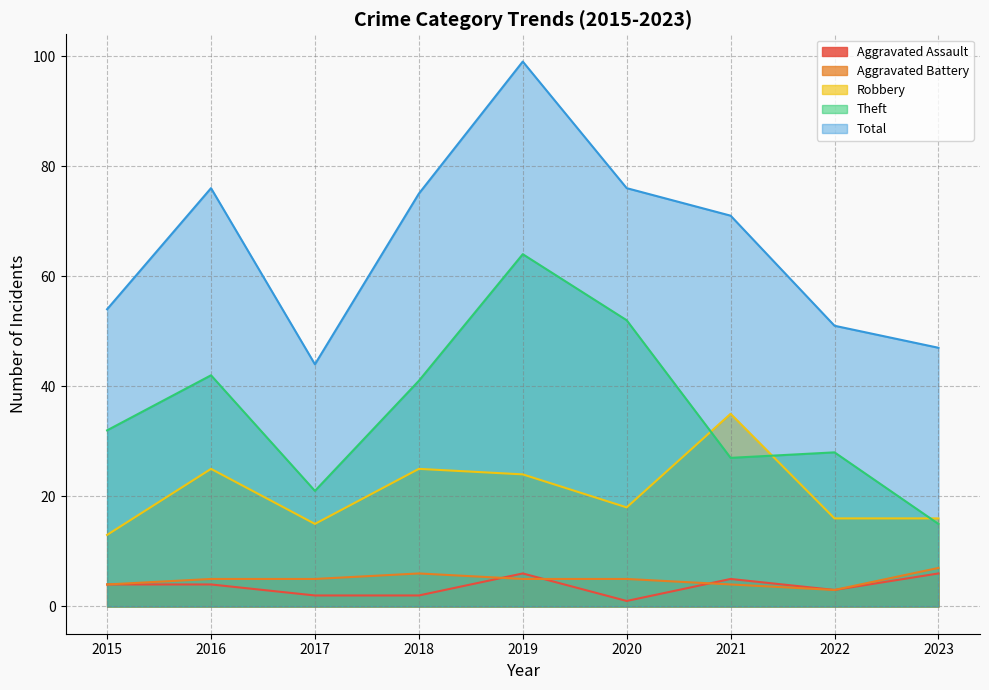

At which label is Theft closest to 39?

2018